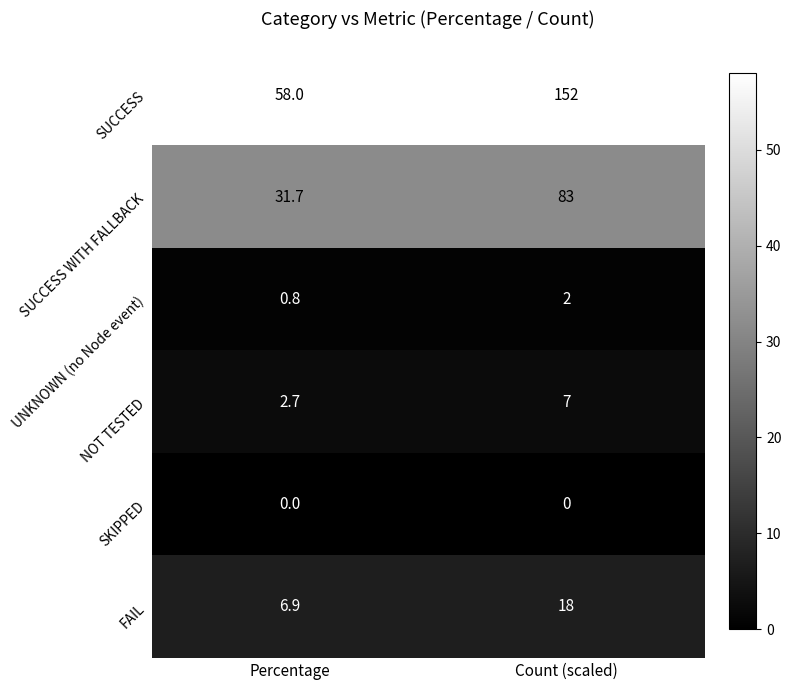

Which series has the largest total across all categories?

SUCCESS